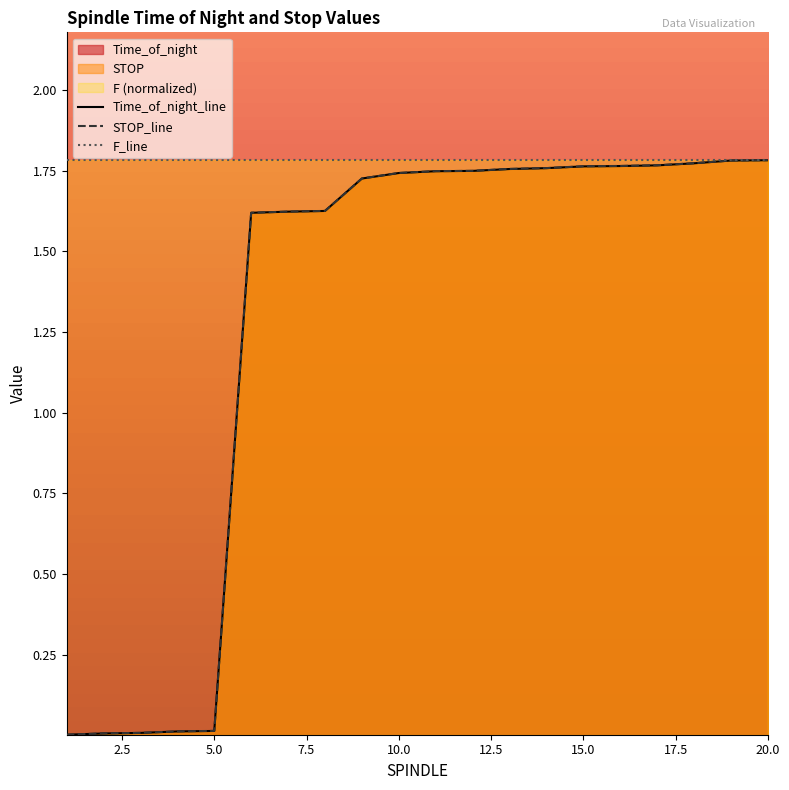

Which category has the highest value in the Time_of_night series?

20